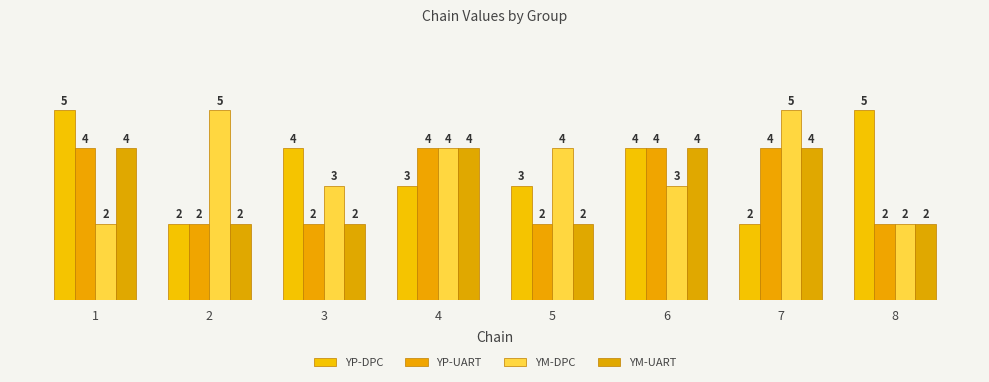

What is the difference between the YM-UART values at 7 and 2?

2